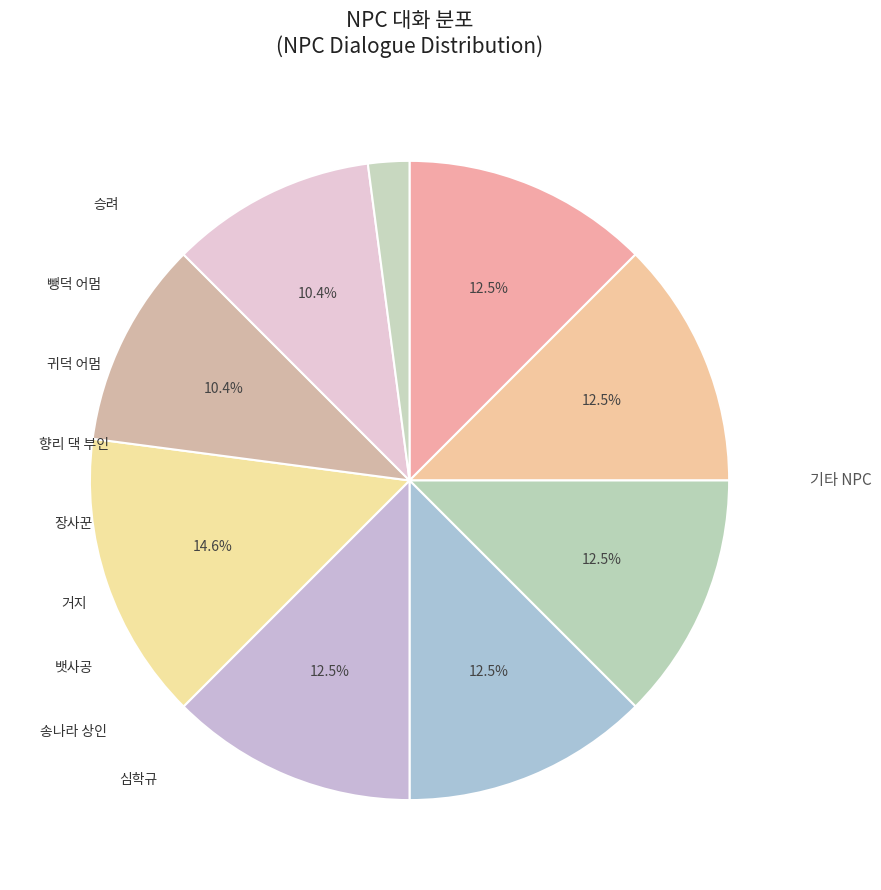

Rank the categories by value from lowest to highest.

심학규, 뱃사공, 송나라 상인, 승려, 뺑덕 어멈, 귀덕 어멈, 향리 댁 부인, 장사꾼, 거지